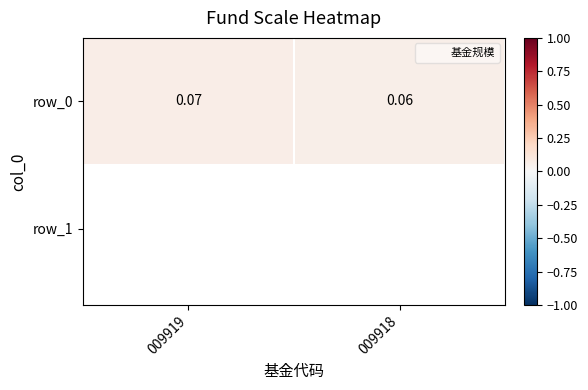

Is it true that the value at 009918 is 0.1?

False